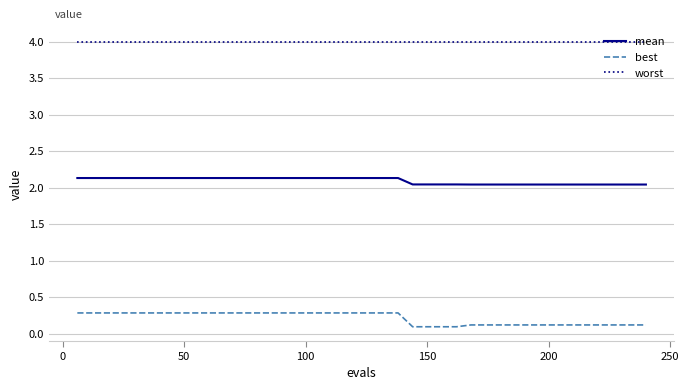

Which series has the largest total across all categories?

worst